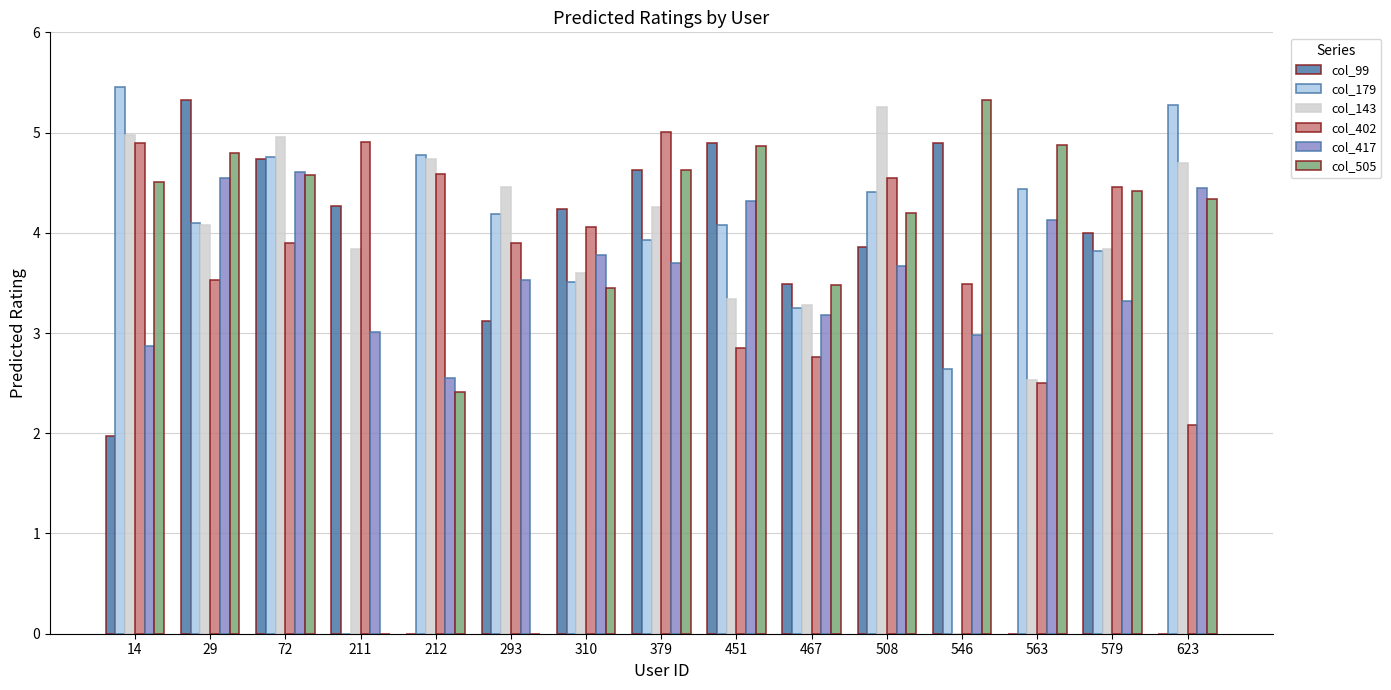

What are all the series names shown in the legend?

col_99, col_179, col_143, col_402, col_417, col_505